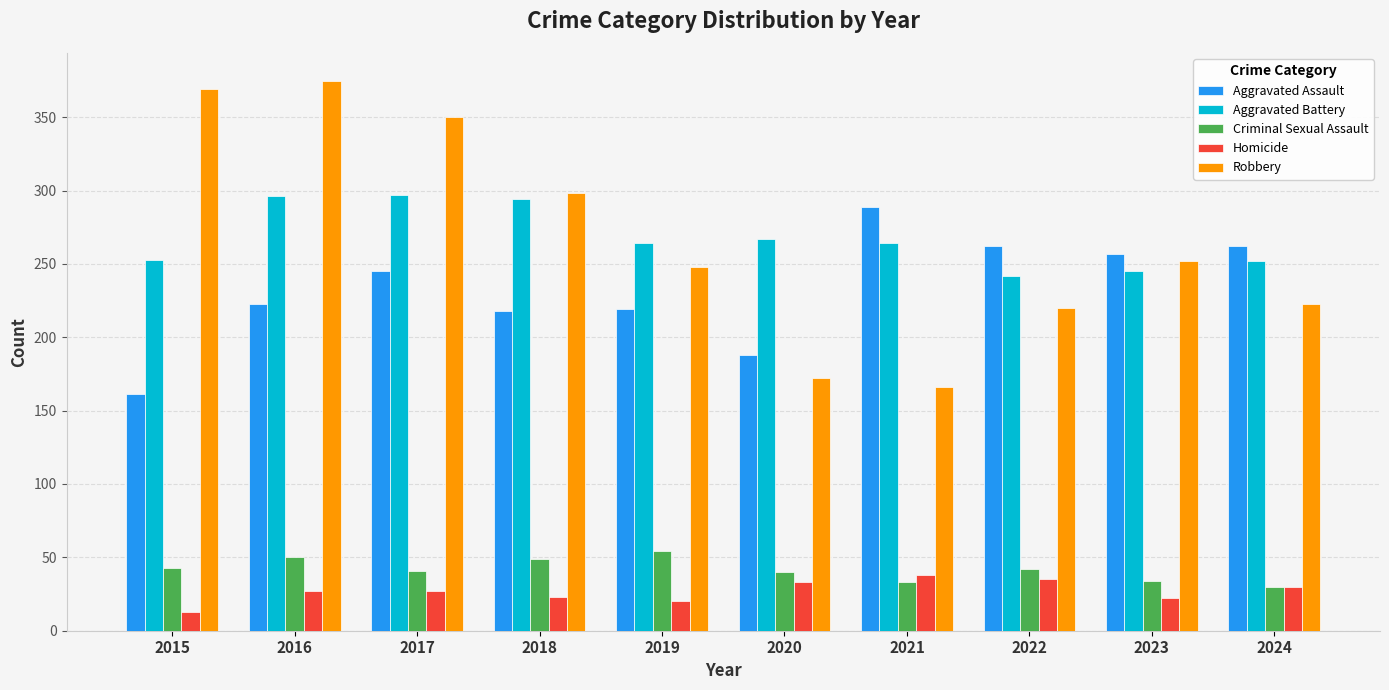

What is the total value across all series at 2018?

882